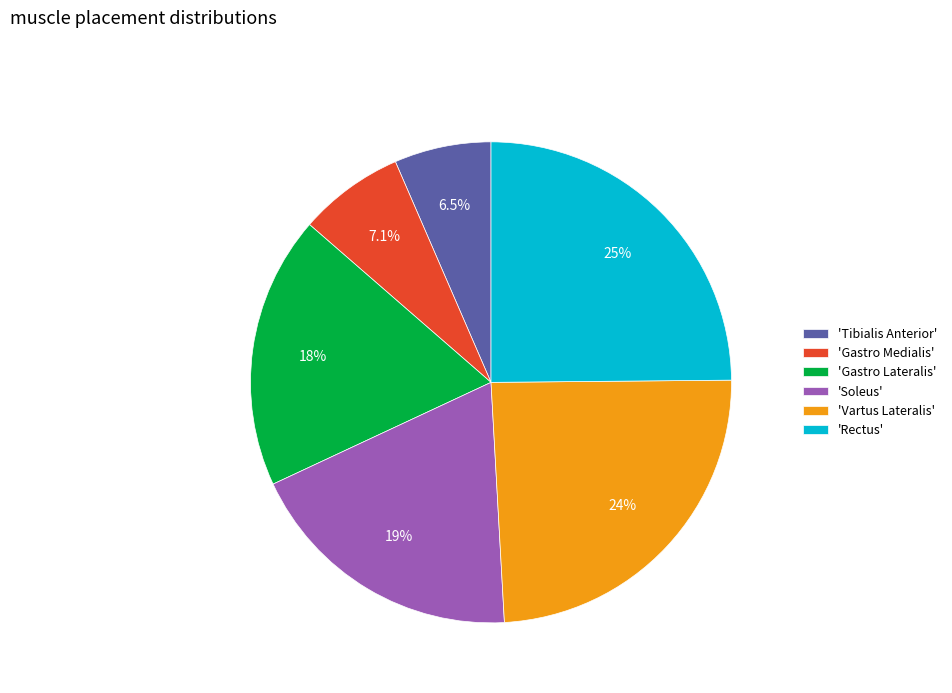

To the nearest percent, what is the average slice percentage?

17%